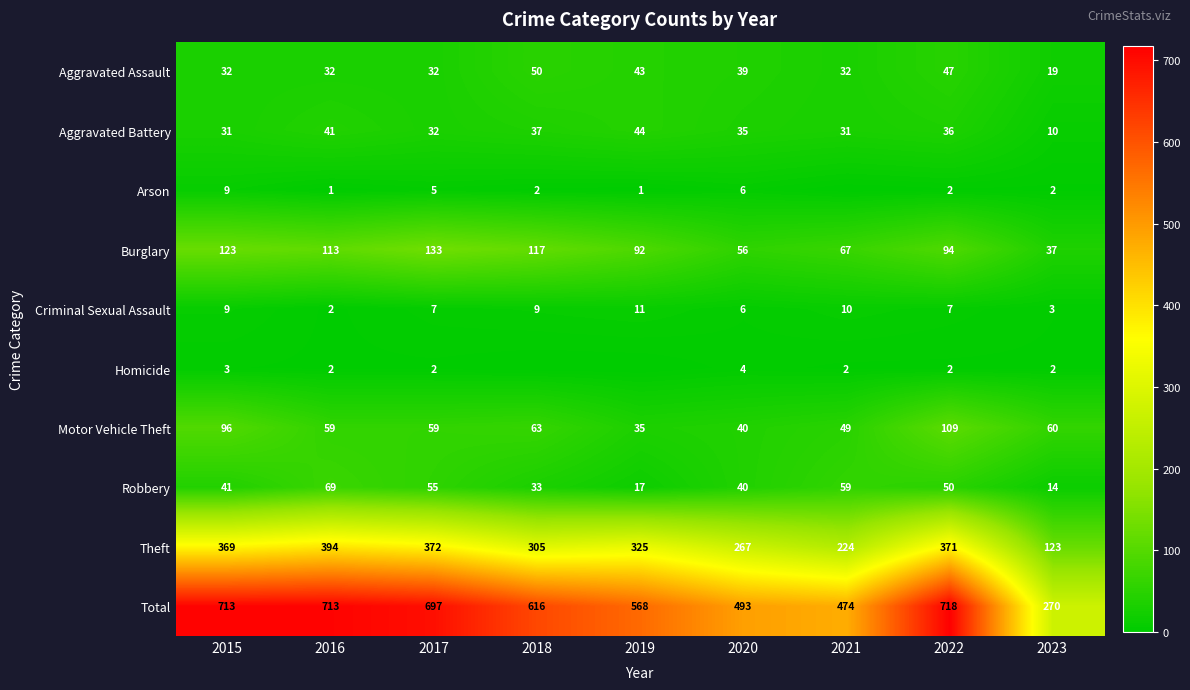

List the labels in order of Theft value, smallest first.

2023, 2021, 2020, 2018, 2019, 2015, 2022, 2017, 2016